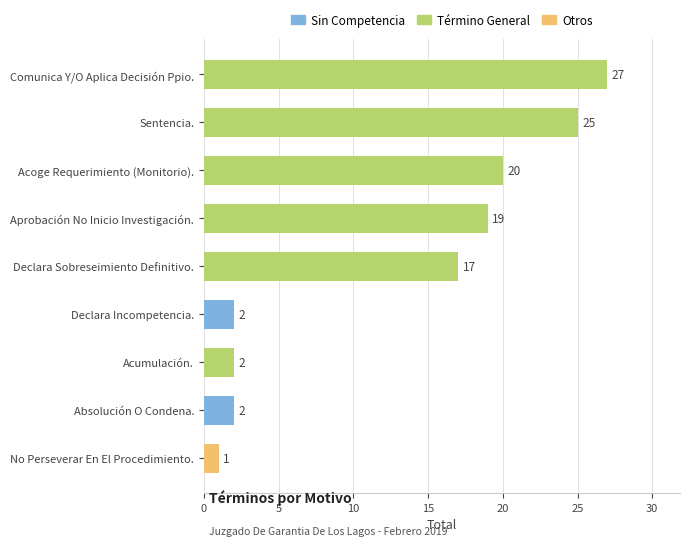

How many values are below 17?

4